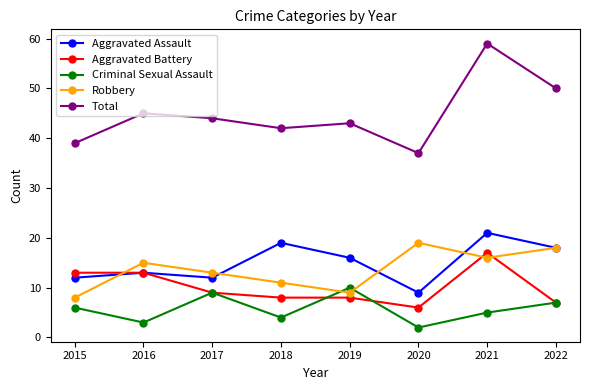

At which category does Robbery reach its first local peak?

2016